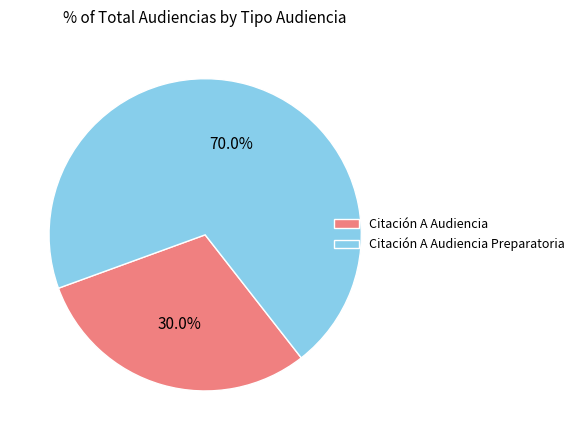

Which has a higher value, Citación A Audiencia Preparatoria or Citación A Audiencia?

Citación A Audiencia Preparatoria